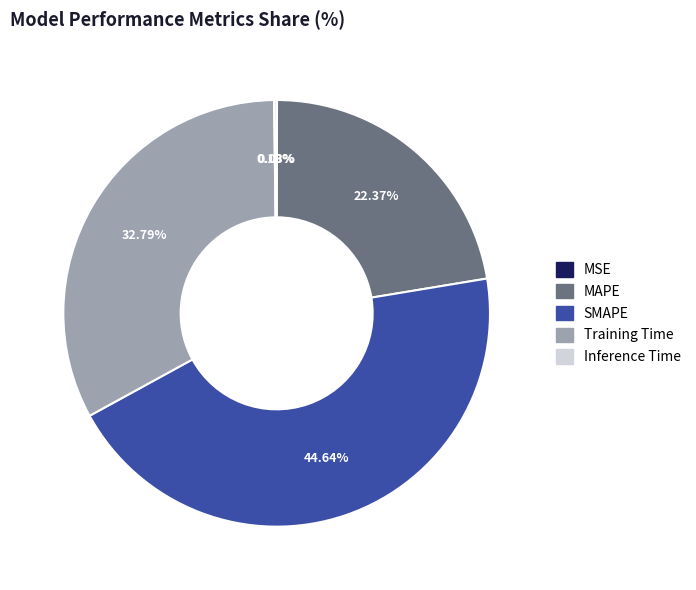

Combined, do MAPE and Training Time account for over 50%?

Yes